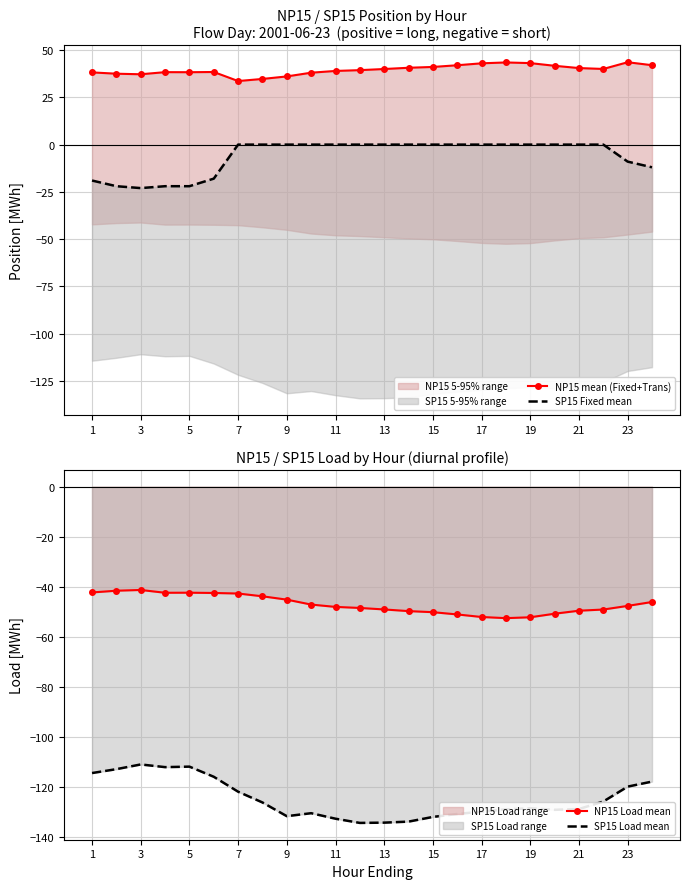

Is this an area chart (filled region under the line)?

No